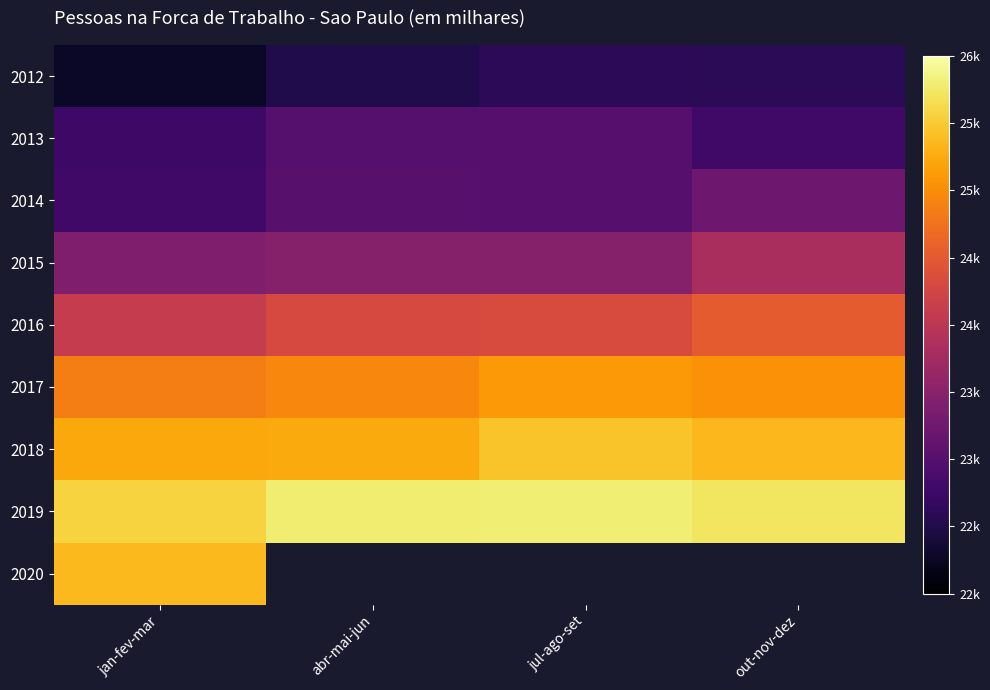

True or false: 2020 has a value of 35088.5 at jan-fev-mar.

False